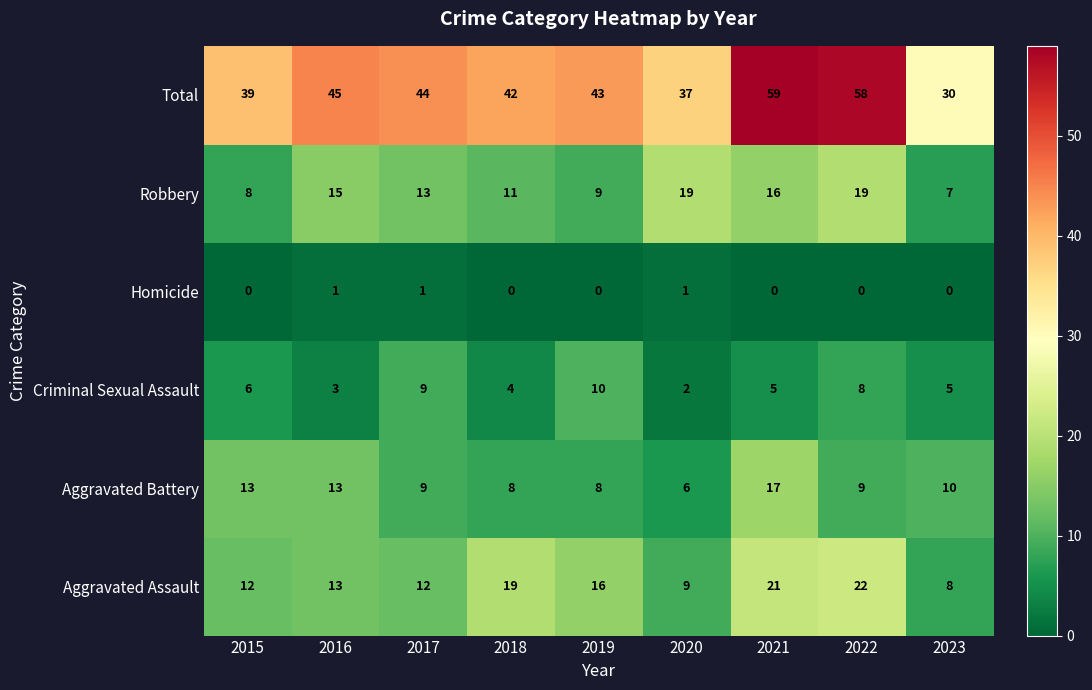

True or false: Criminal Sexual Assault has a value of 8 at 2022.

True